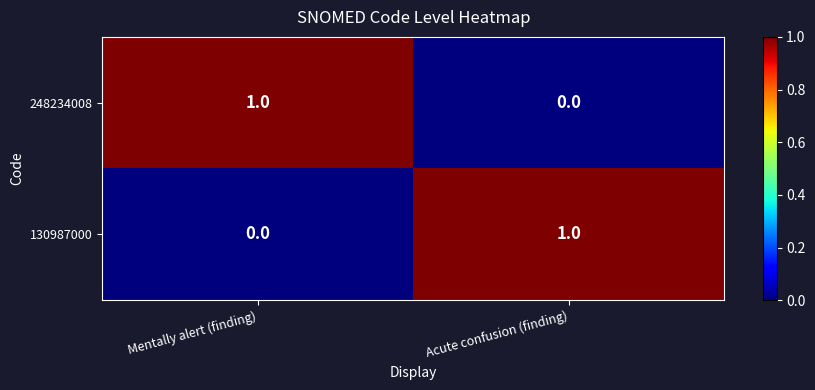

What is the spread (max minus min) of values at Mentally alert (finding)?

1